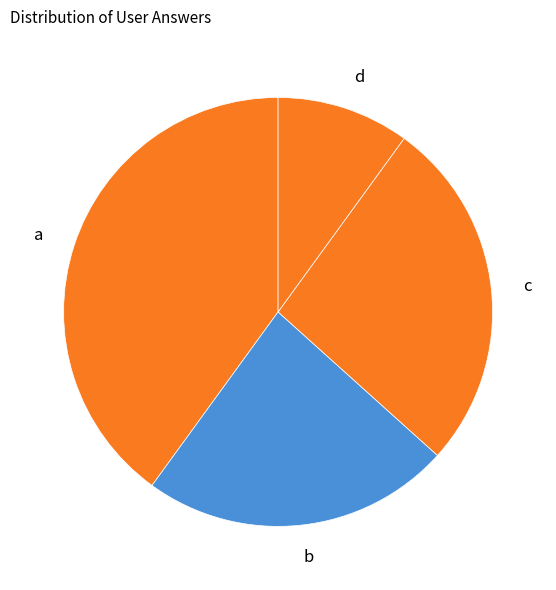

Does b account for over 50% of the chart?

No